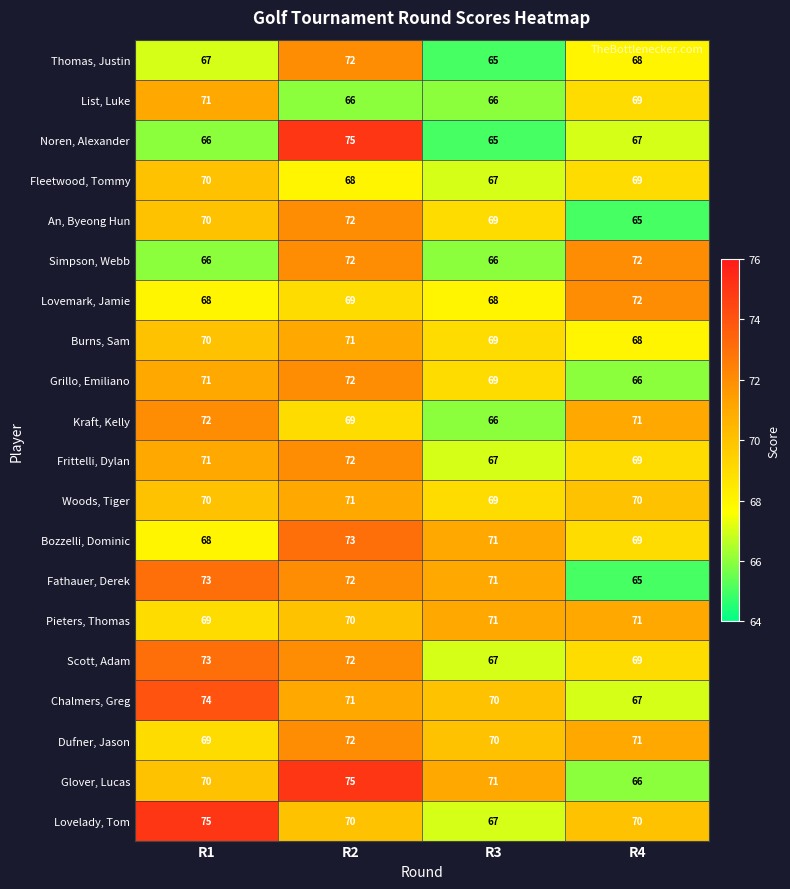

At which category is the sum across all series the highest?

R2